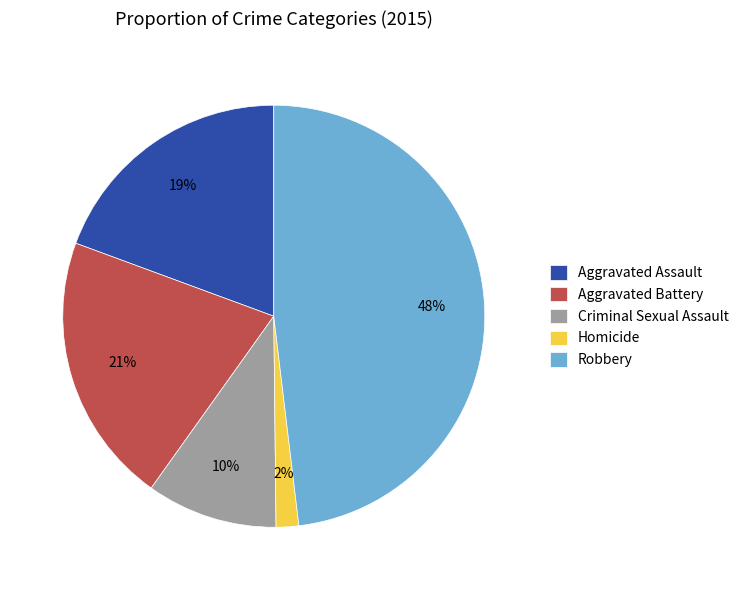

Combined, do Robbery and Criminal Sexual Assault account for over 50%?

Yes